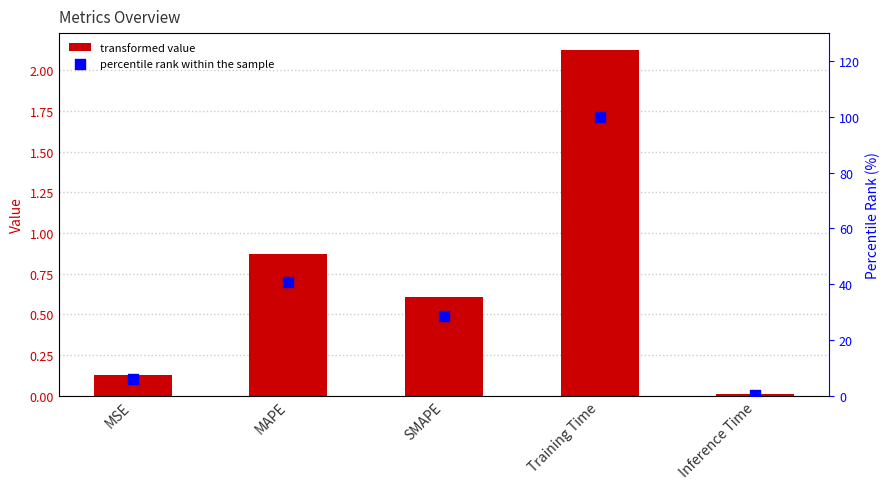

Which series contains the lowest Y value?

col_1